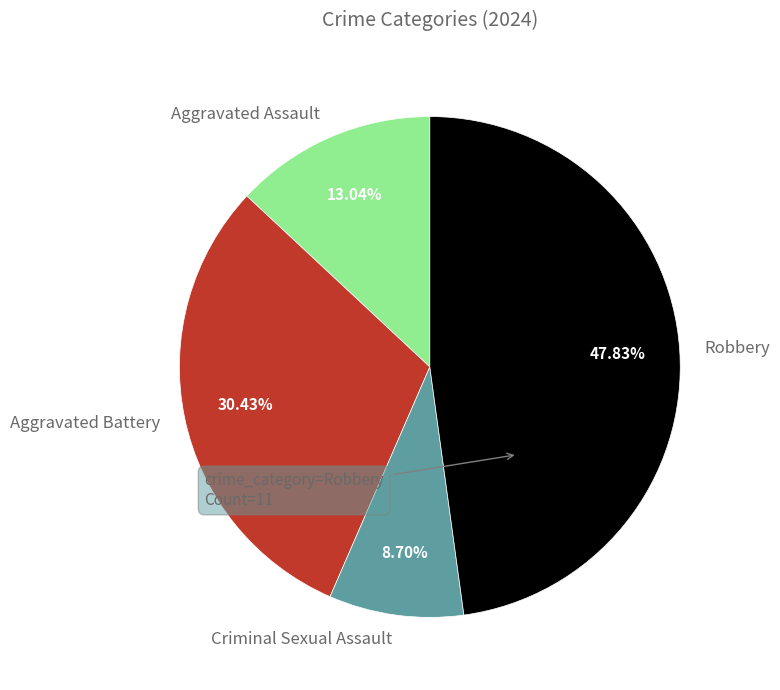

Is Robbery the majority of the pie?

No